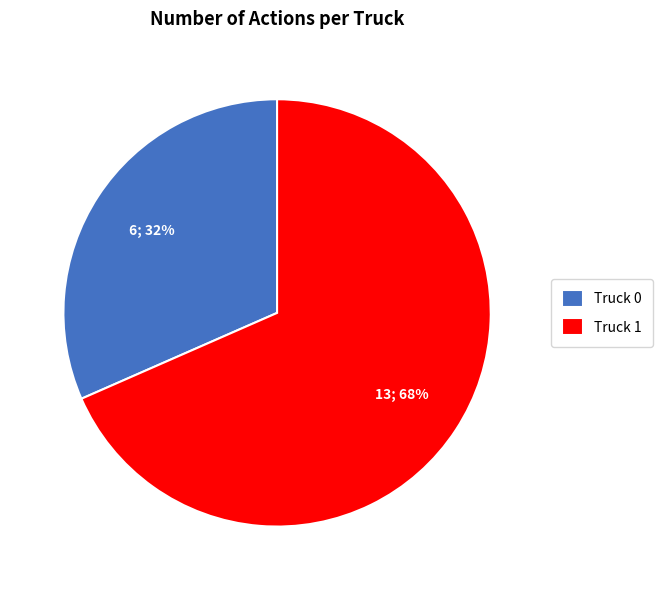

To the nearest percent, what is the combined percentage of Truck 1 and Truck 0?

100%